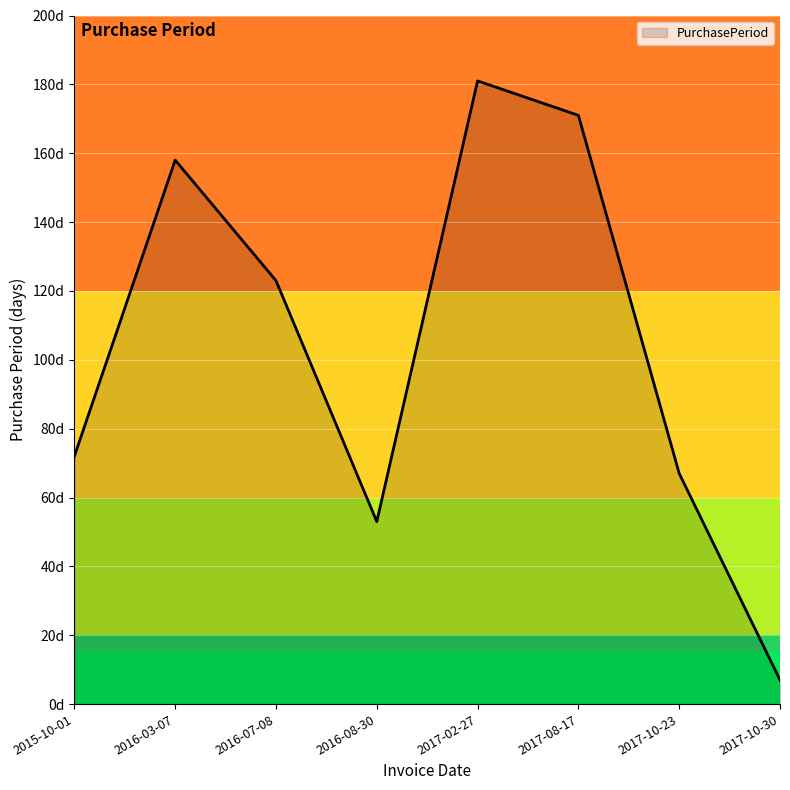

At which category does the chart reach its peak across all series?

2017-02-27